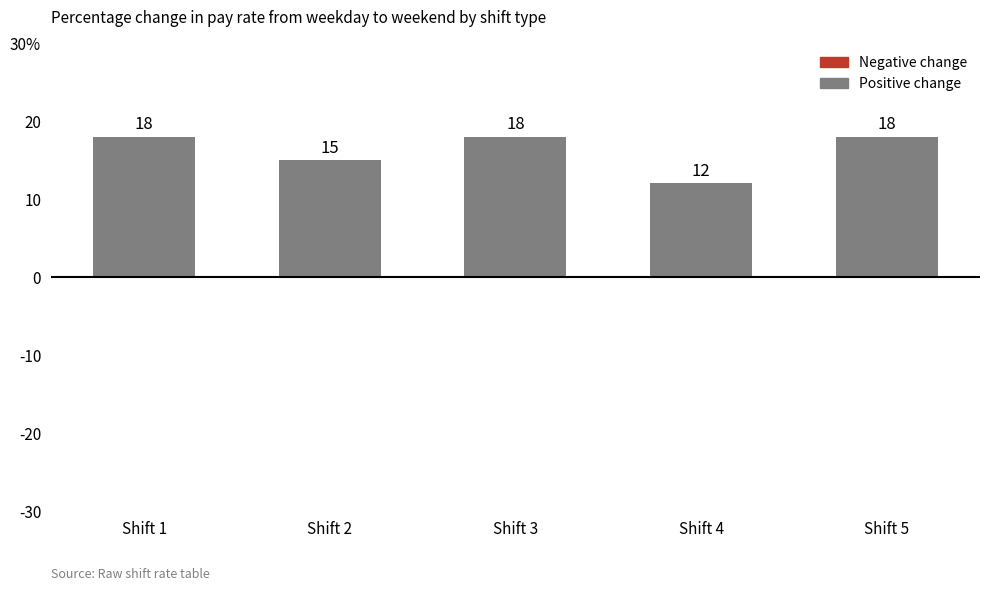

Reading left to right, transcribe all the data shown in this chart.

Shift 1=18	Shift 2=15	Shift 3=18	Shift 4=12	Shift 5=18